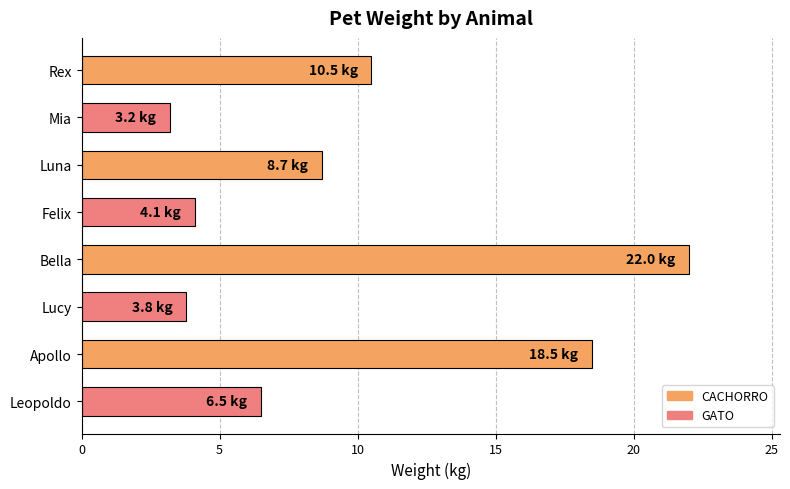

What is the sum of the values at Mia and Bella?

25.2